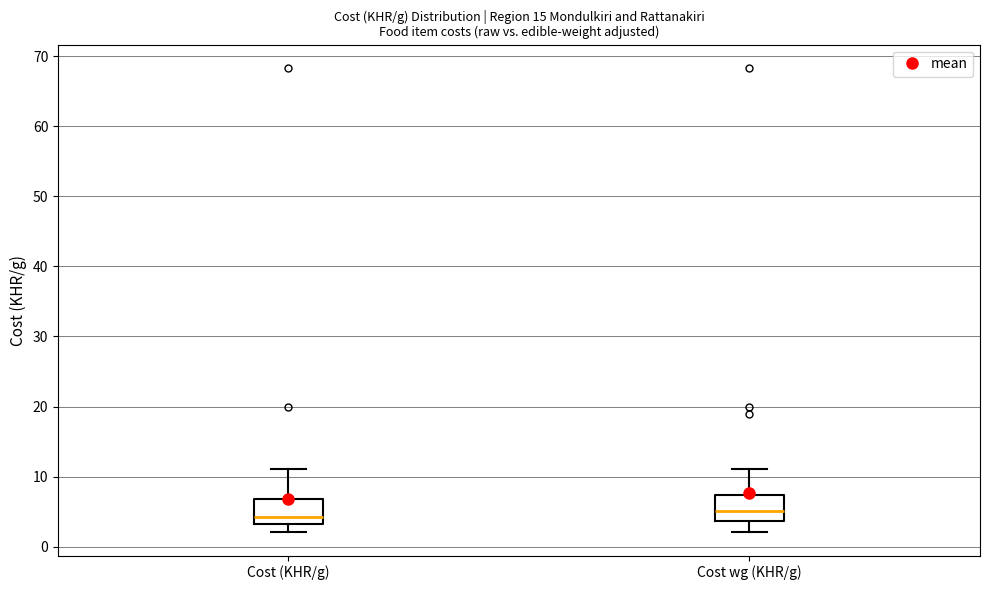

Where does the median line of the box for Cost (KHR/g) sit on the y-axis? The values are not printed on the chart, so give them approximately, as read against the axis.

4